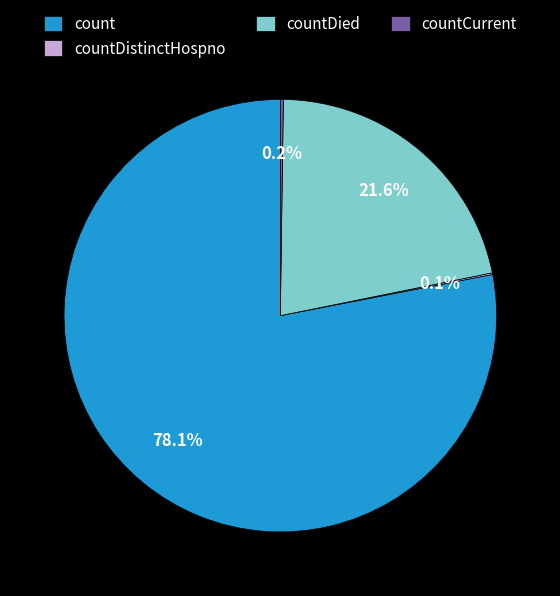

To the nearest percent, what portion does count represent?

78%